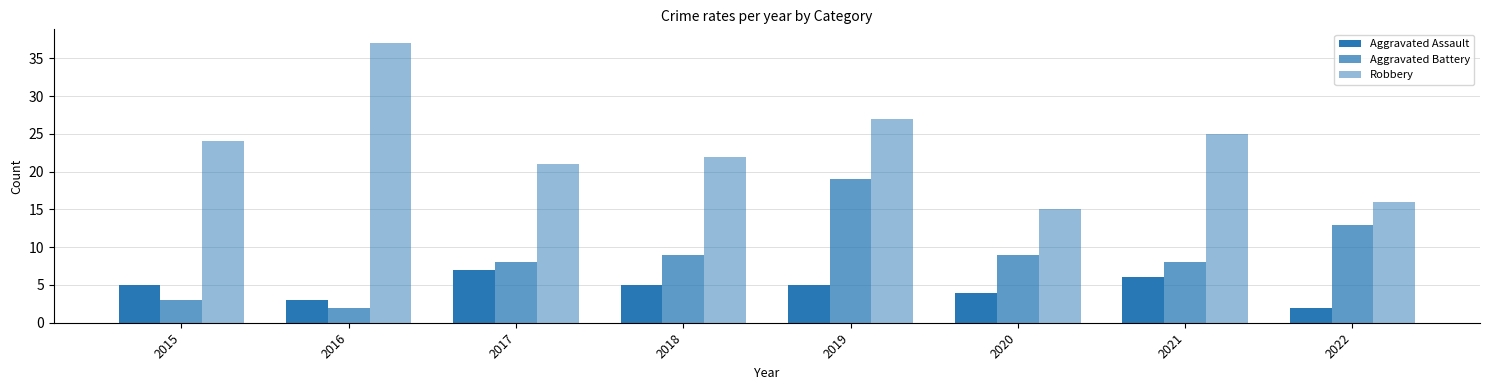

What is the value of the Aggravated Battery bar at the 6th from the left?

9